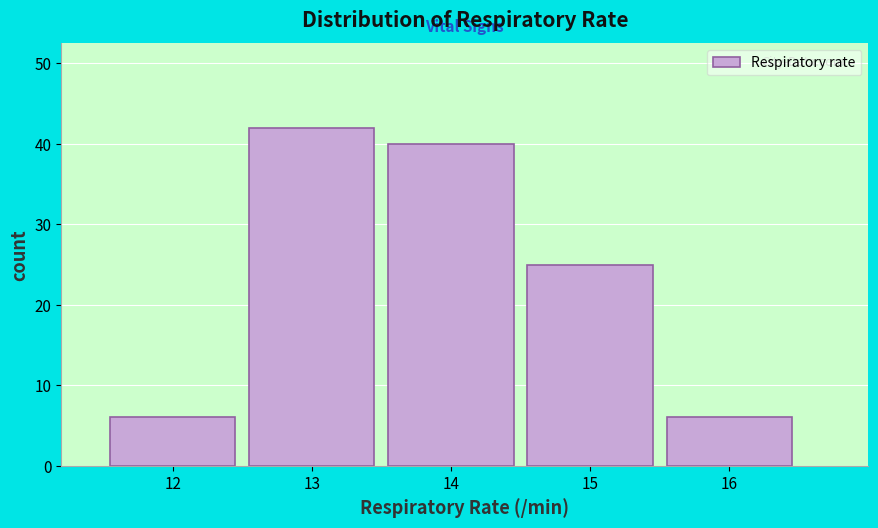

Reading left to right, transcribe this chart: for each bar, give the range it covers on the x-axis and its height. The values are not printed on the chart, so give them approximately, as read against the axis.

11.5 to 12.5: 6
12.5 to 13.5: 42
13.5 to 14.5: 40
14.5 to 15.5: 25
15.5 to 16.5: 6